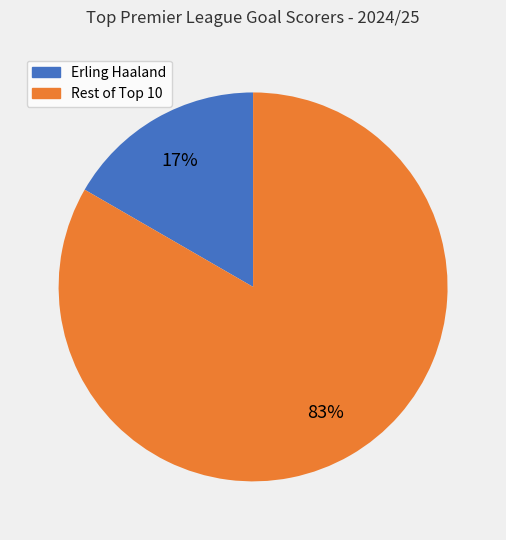

Is there any slice that represents more than half of the pie?

Yes